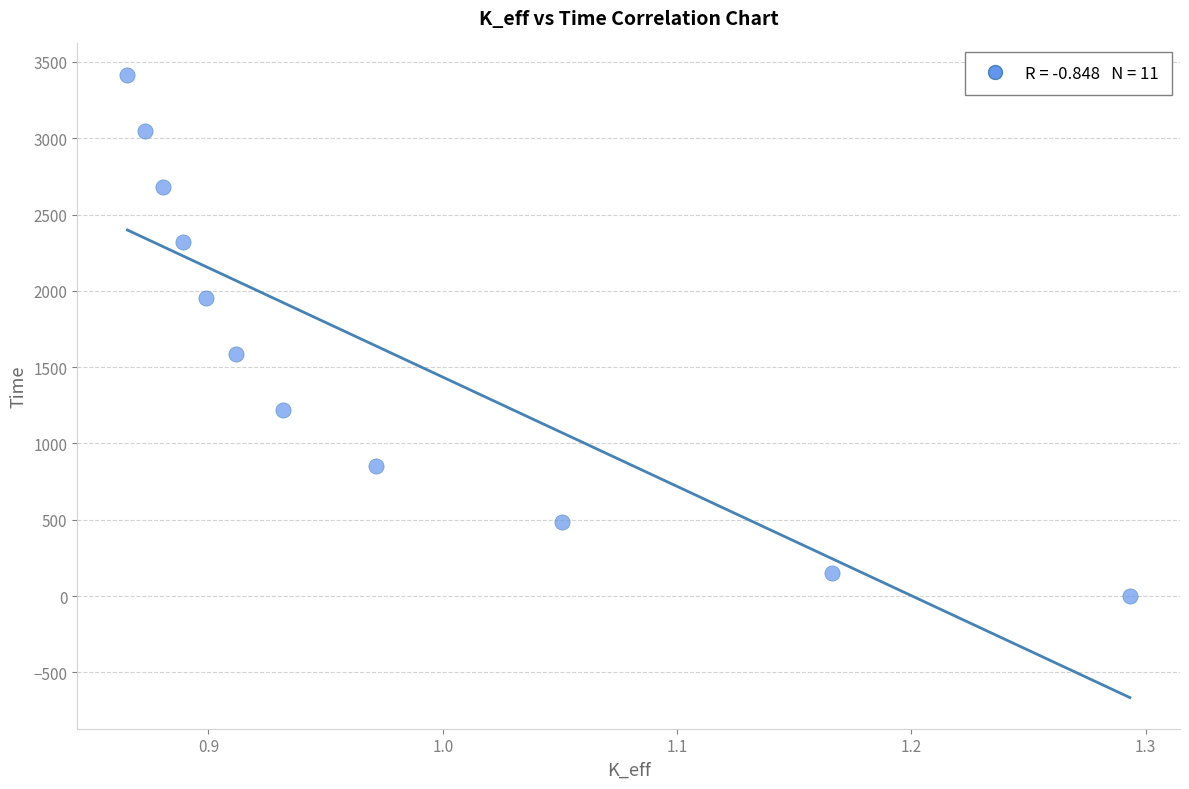

What is the average Y value?

1609.1